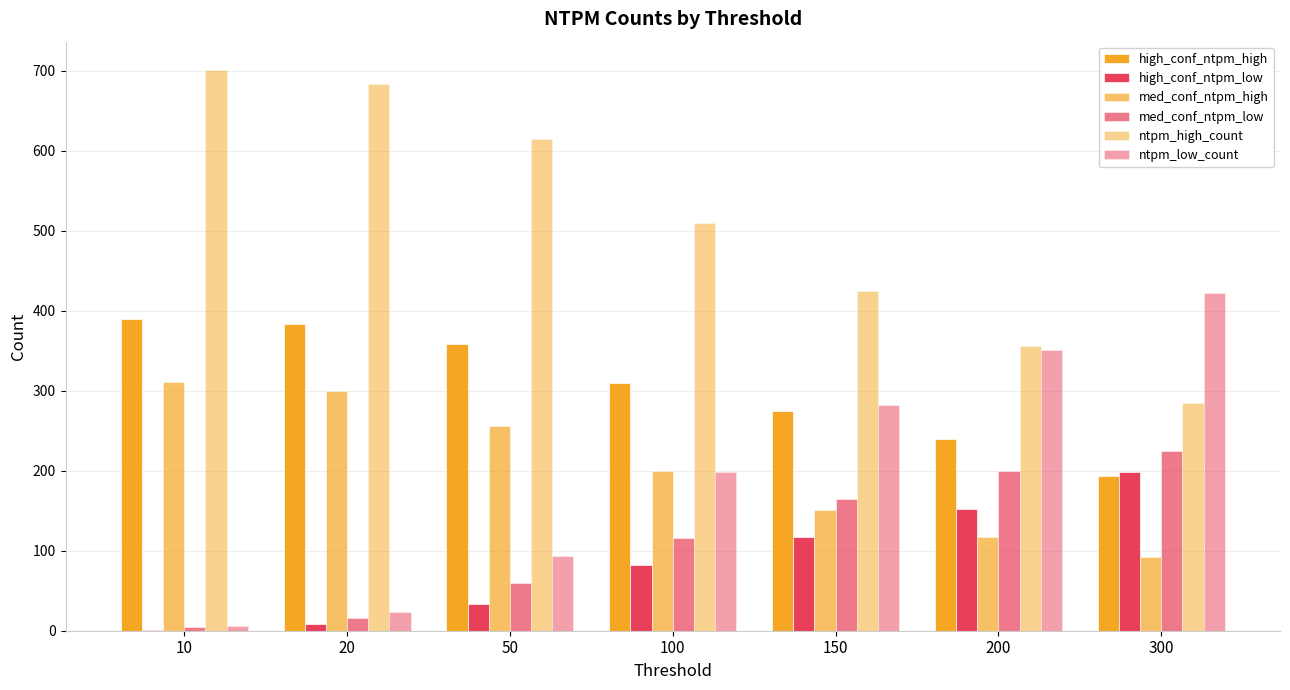

At which label does ntpm_high_count first exceed 509?

10